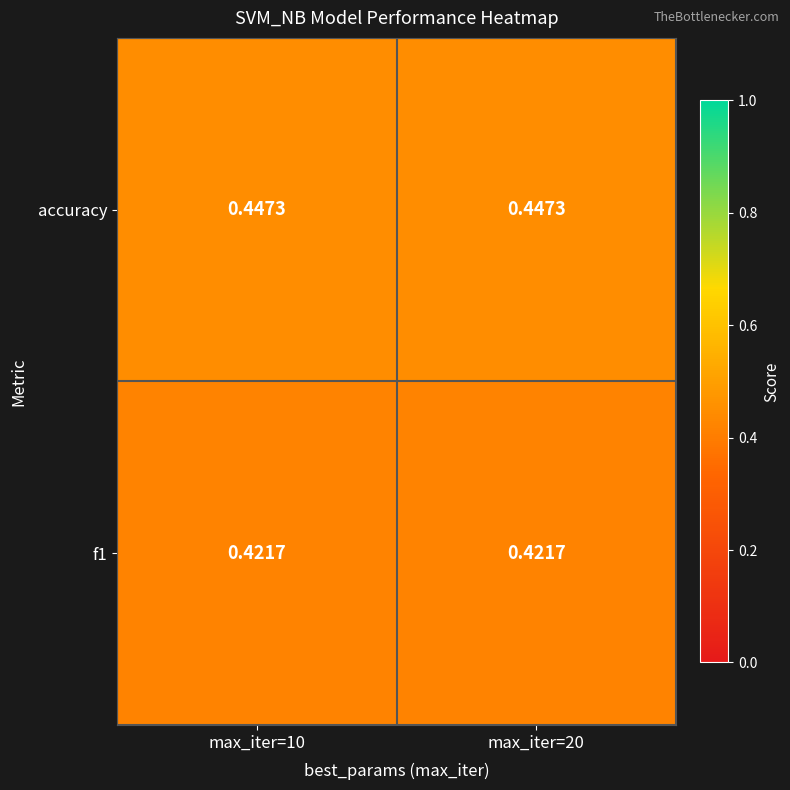

Which series has the largest total across all categories?

accuracy